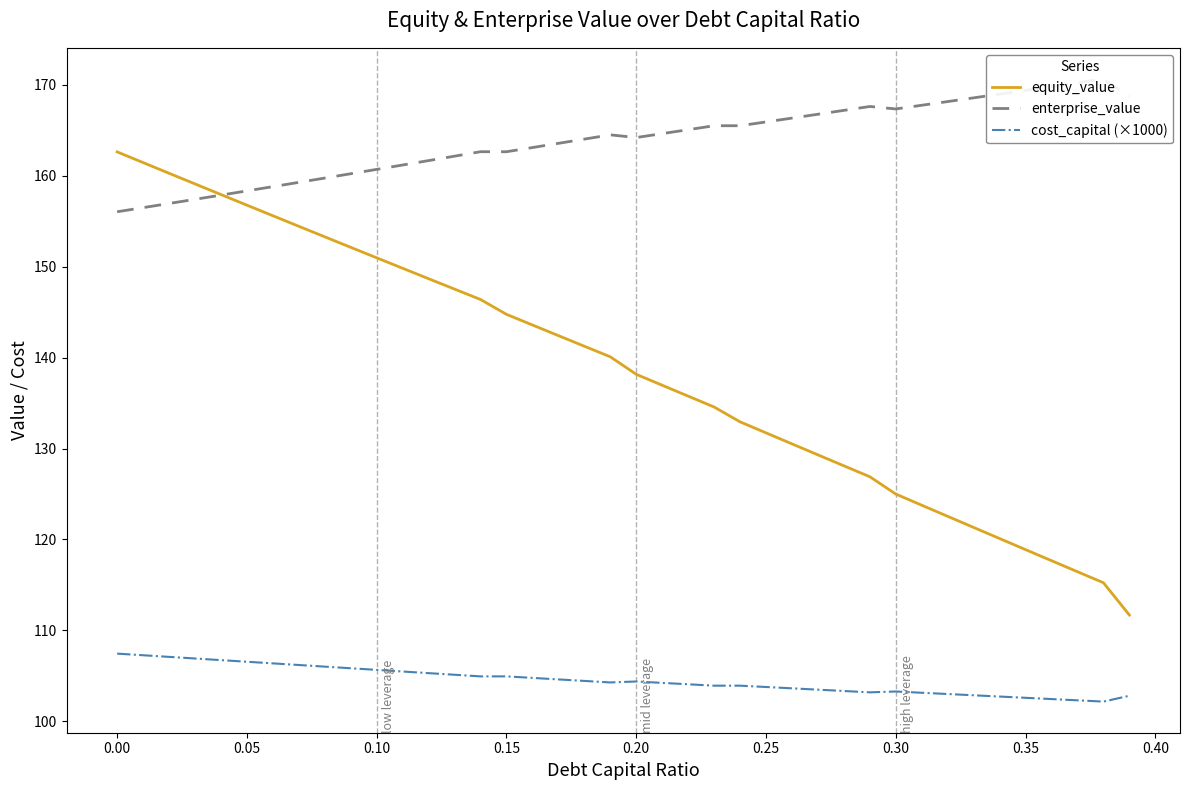

The value of equity_value at 0.15 is 189.5. True or false?

False